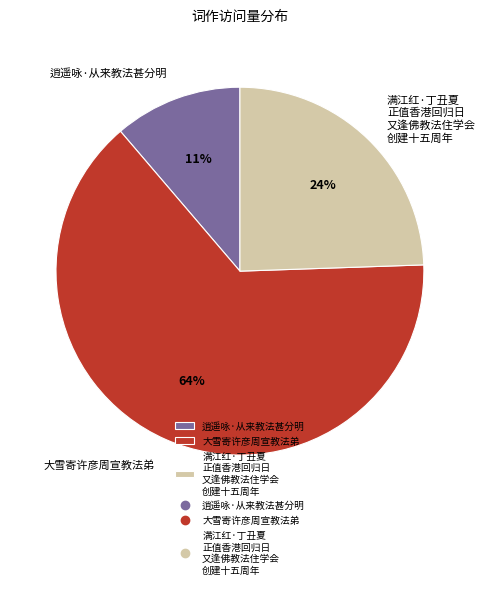

What percentage is the 逍遥咏·从来教法甚分明 slice, to the nearest percent?

11%